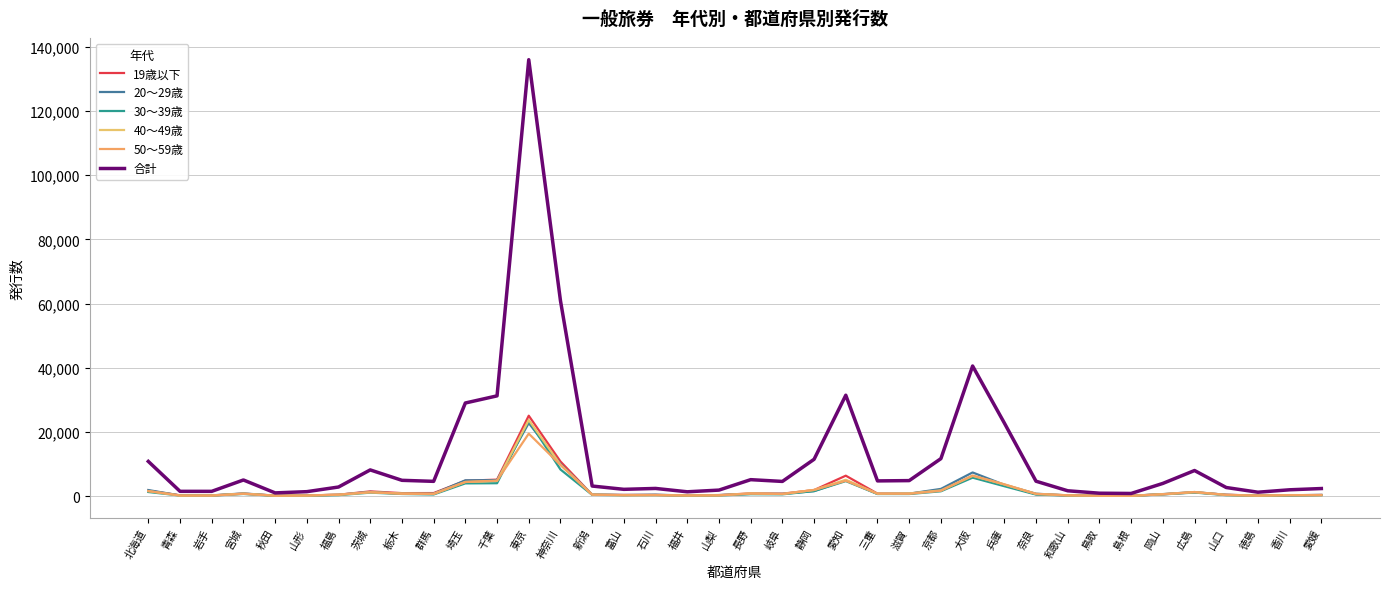

How many series are shown in this chart?

6